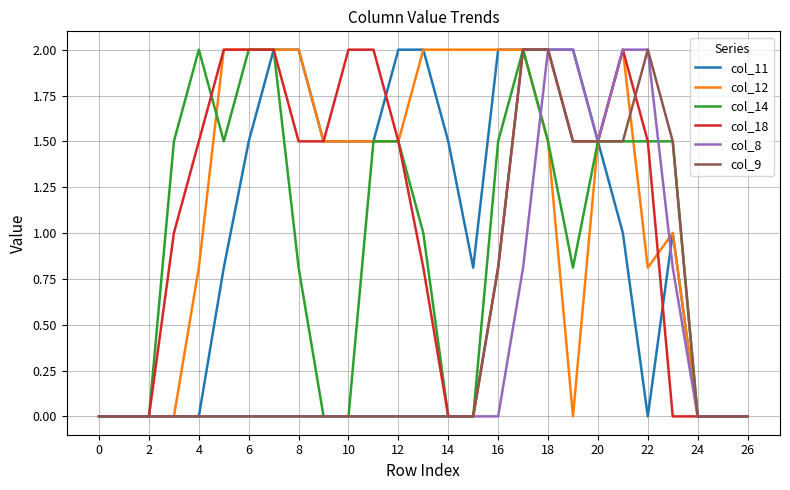

What is the highest value of the col_11 series?

2.0